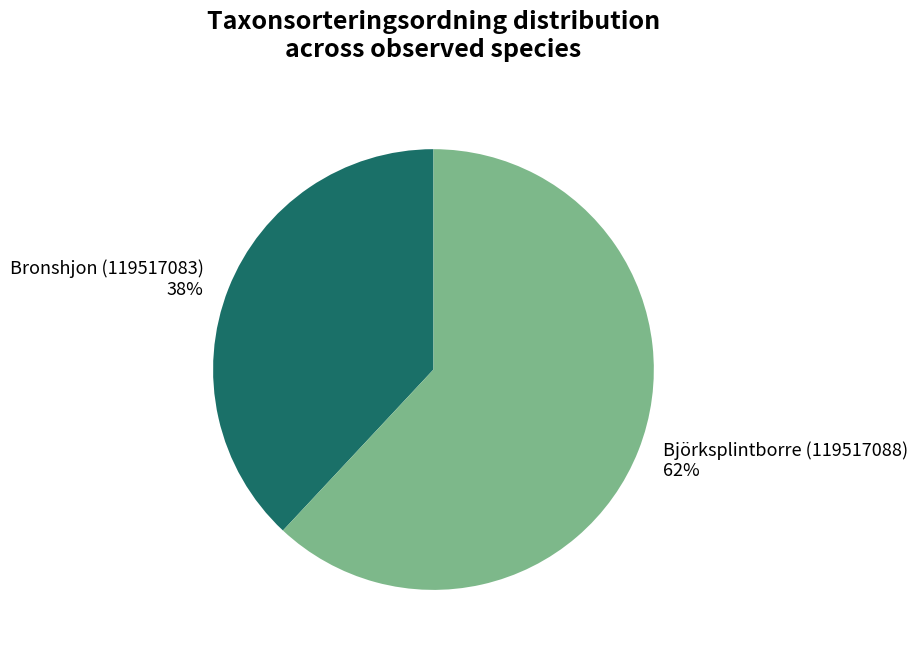

Does Björksplintborre (119517088) account for over 50% of the chart?

Yes